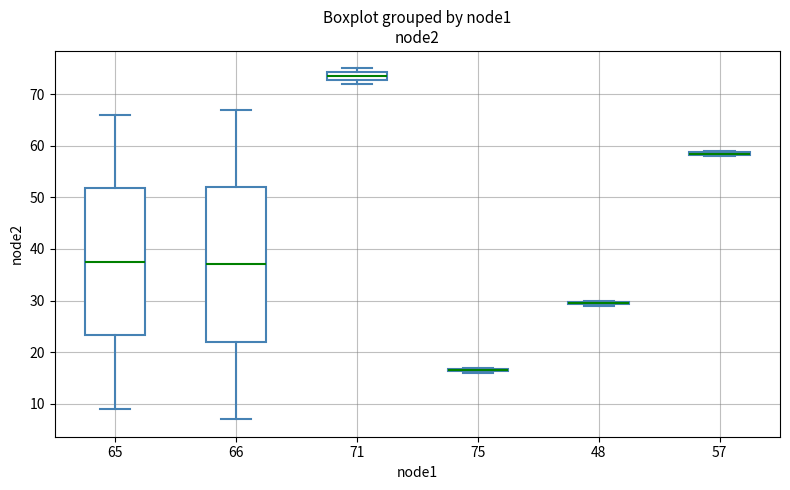

Which box is the tallest, from its lower edge to its upper edge?

66